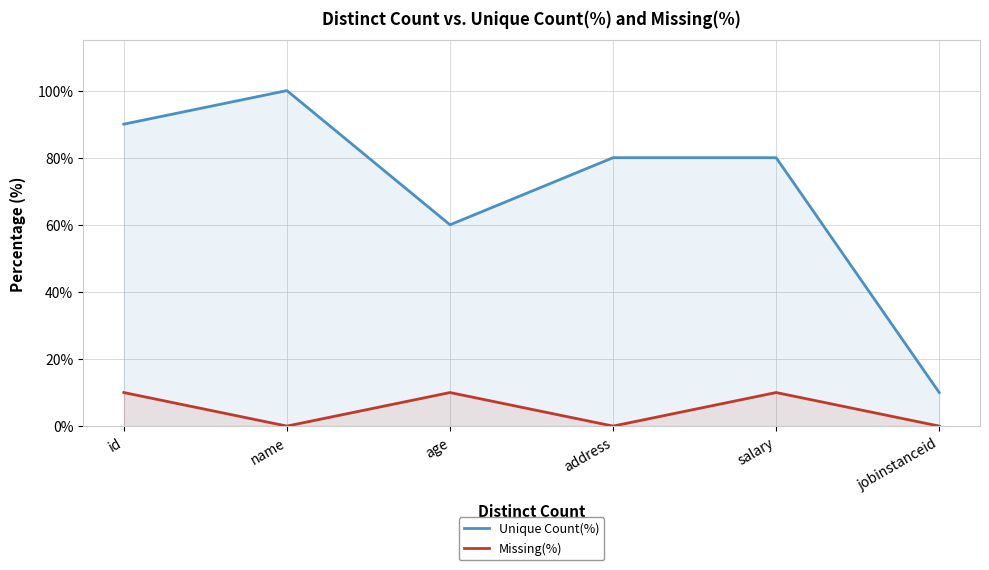

In Missing(%), how many points are lower than both neighbors (excluding endpoints)?

2